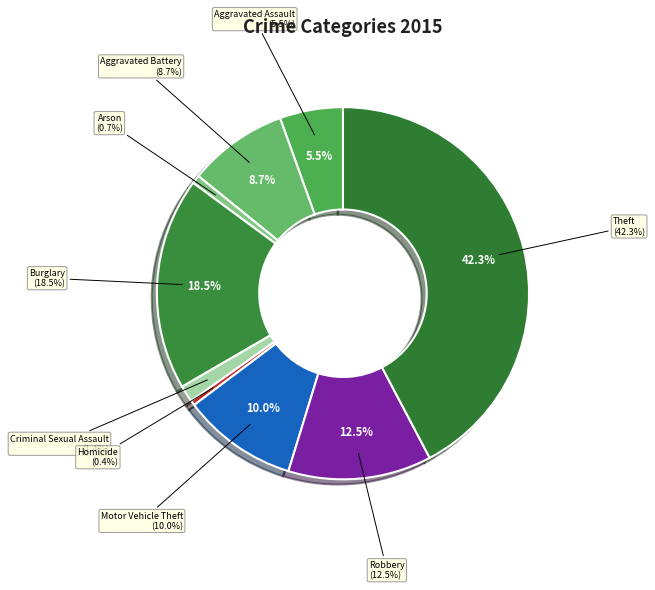

What portion of the pie excludes Homicide?

99.6%